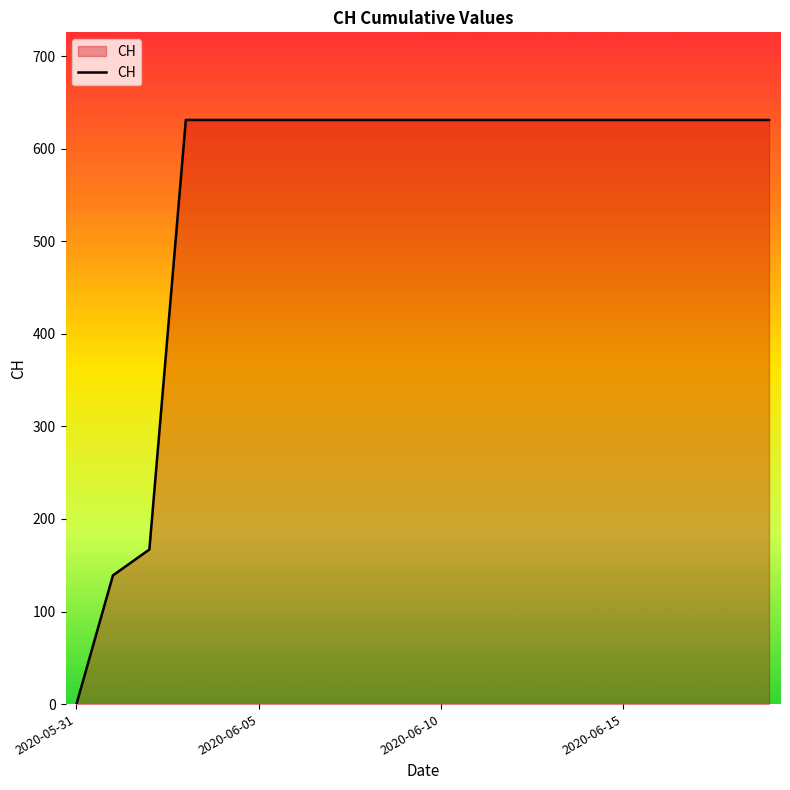

What is the difference between the maximum and minimum values?

631